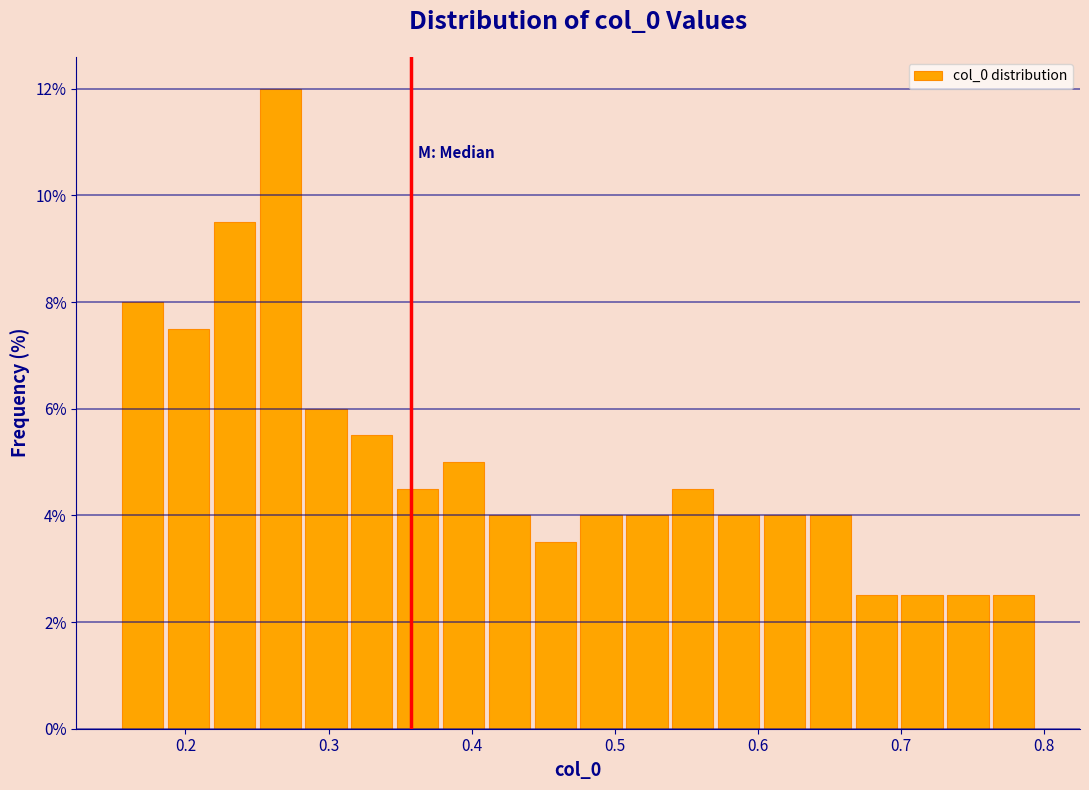

Around what value on the x-axis is the tallest bar? Give the approximate position of its centre, as read against the axis.

0.27